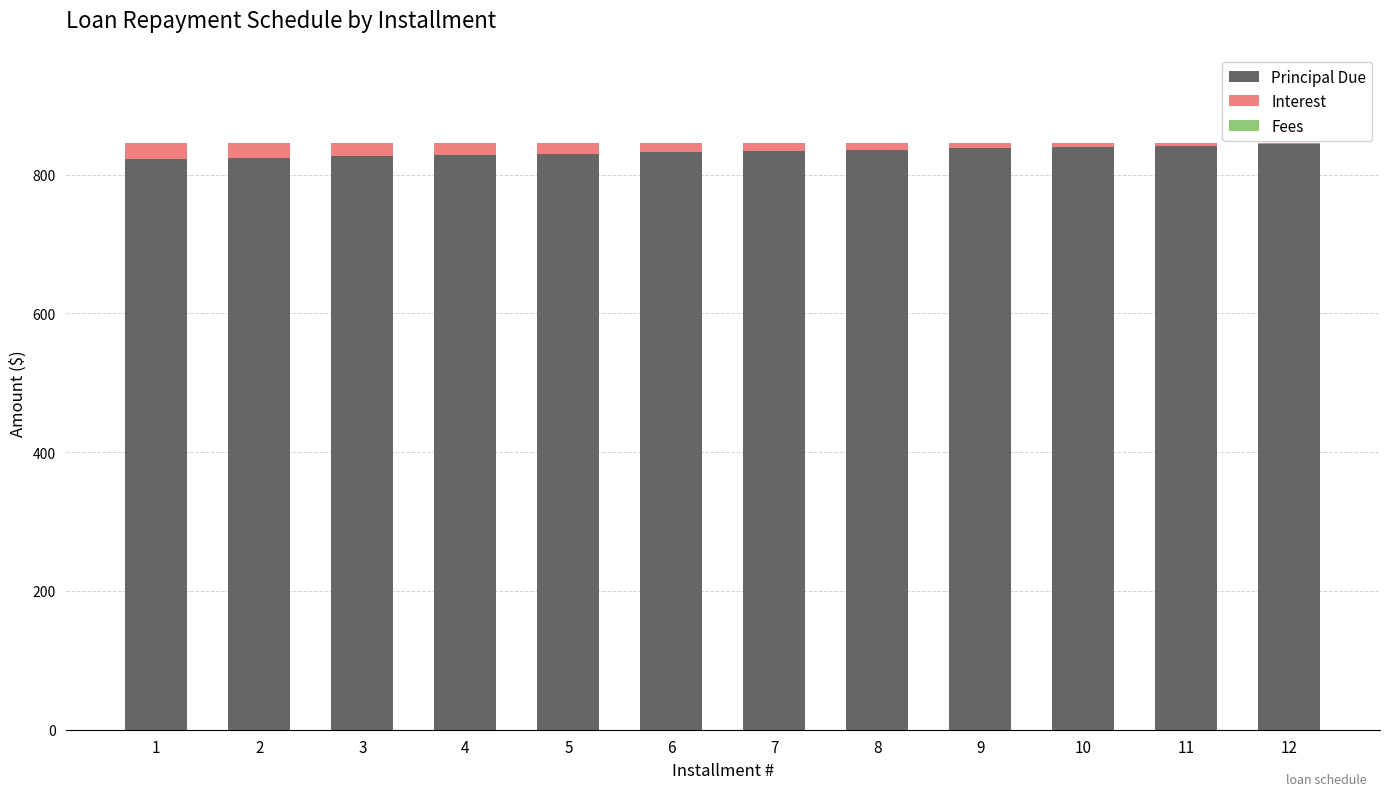

What is the maximum value for Principal Due?

843.9